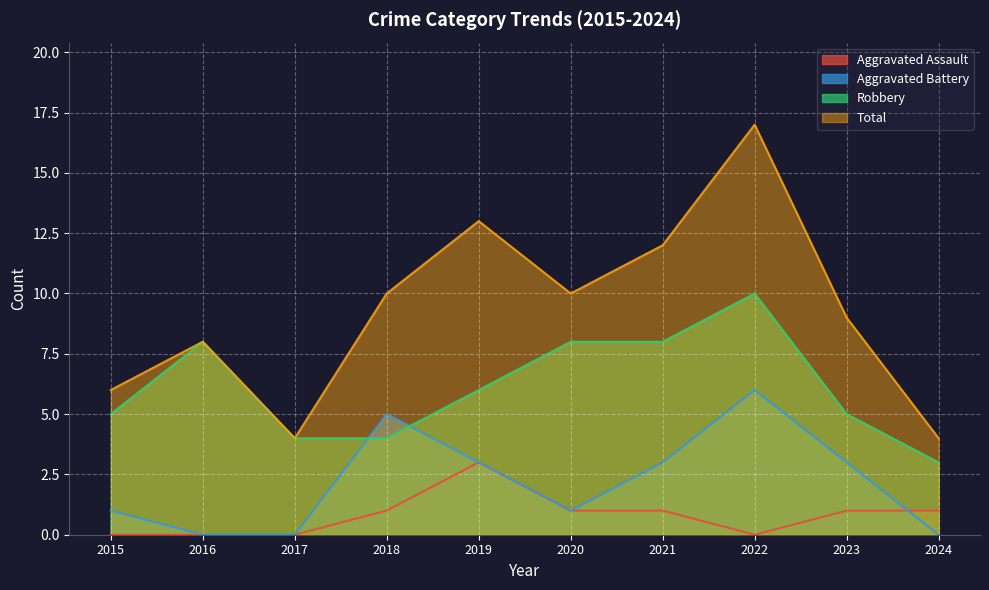

What is the average value of the Aggravated Assault series?

1